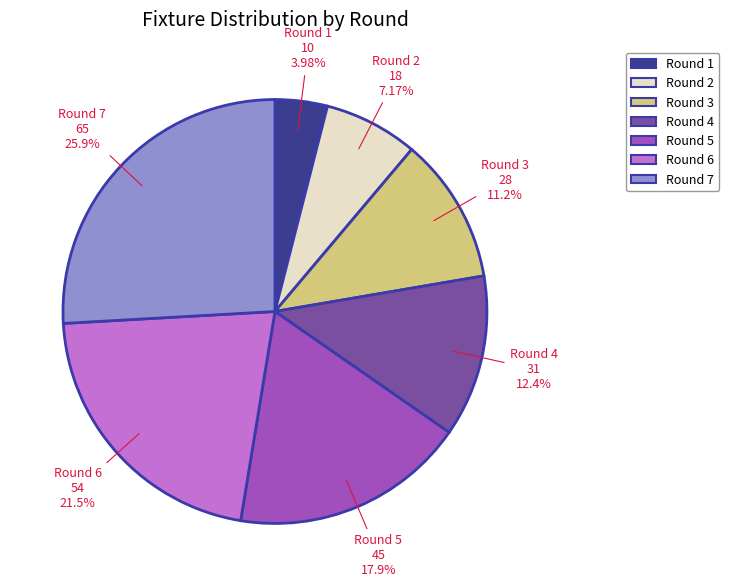

How many segments does this pie chart have?

7